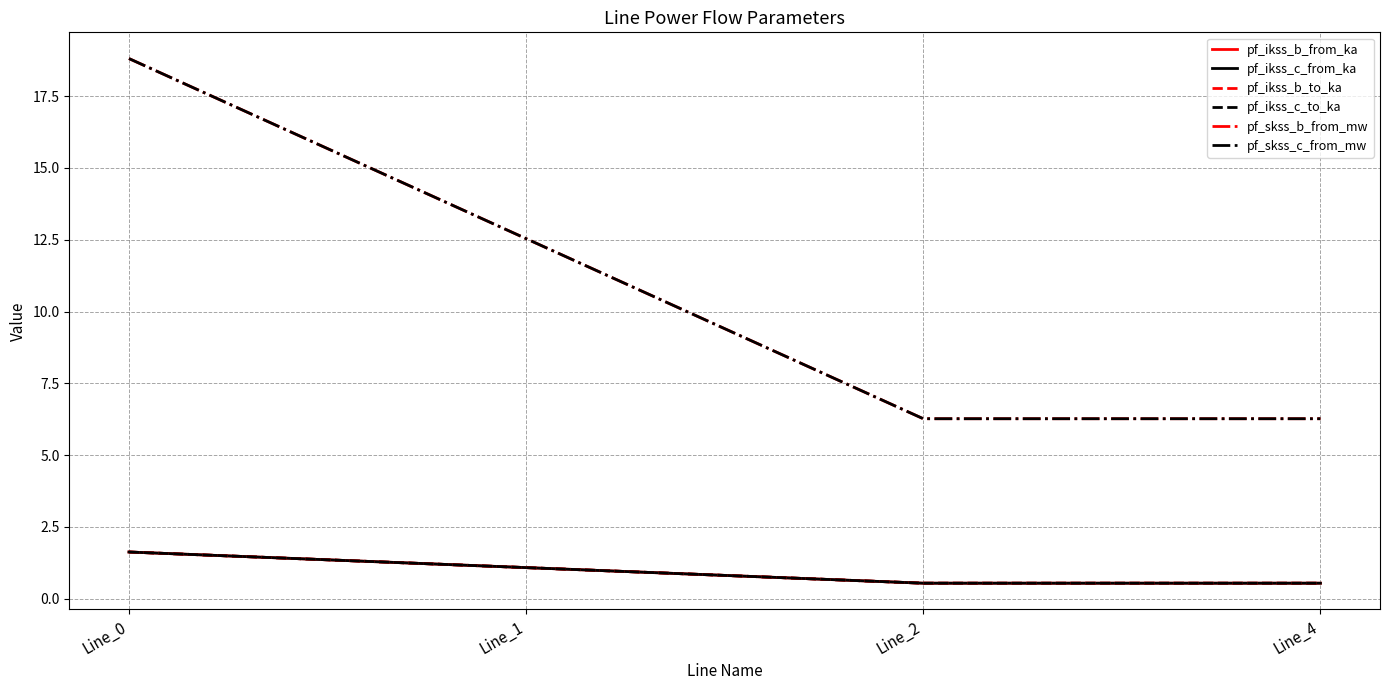

Rank the series by their maximum value, from lowest to highest.

pf_ikss_b_from_ka, pf_ikss_b_to_ka, pf_ikss_c_from_ka, pf_ikss_c_to_ka, pf_skss_b_from_mw, pf_skss_c_from_mw